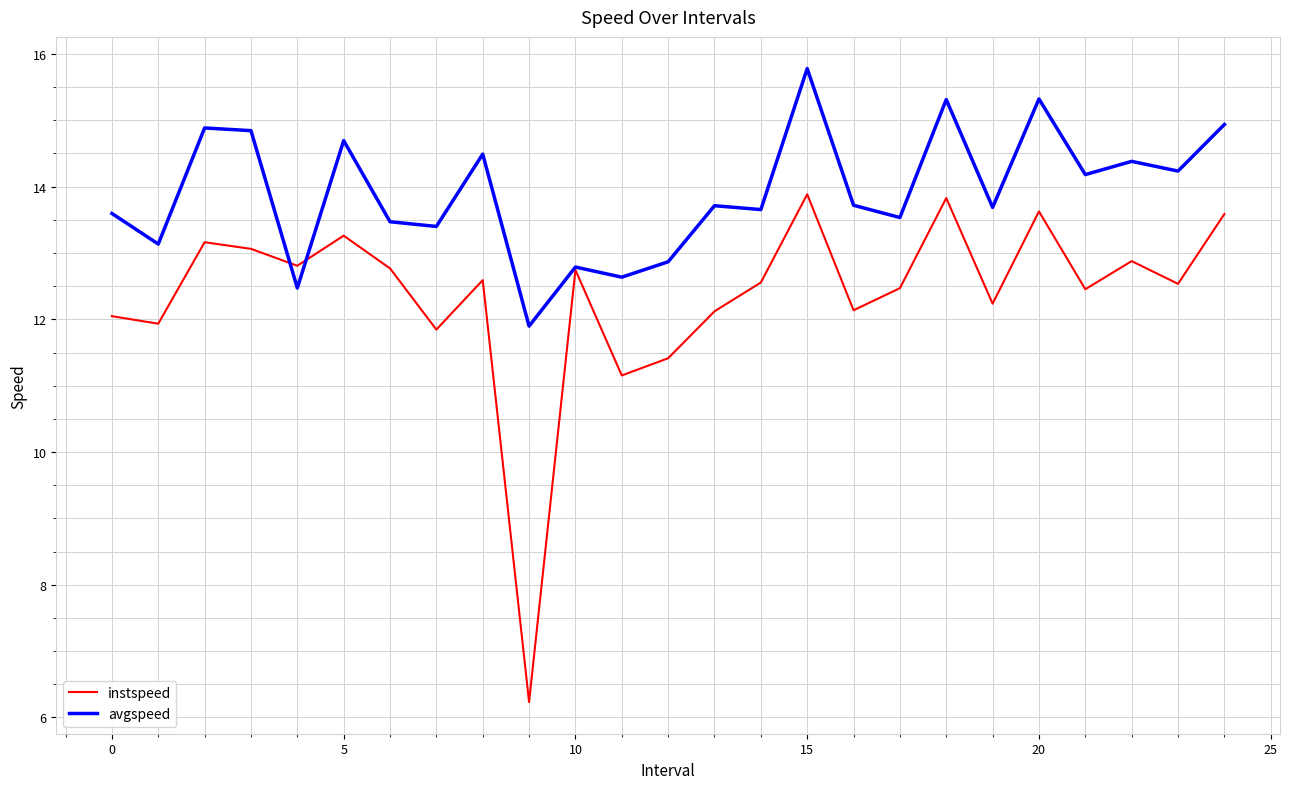

In avgspeed, how many points are higher than both neighbors (excluding endpoints)?

9